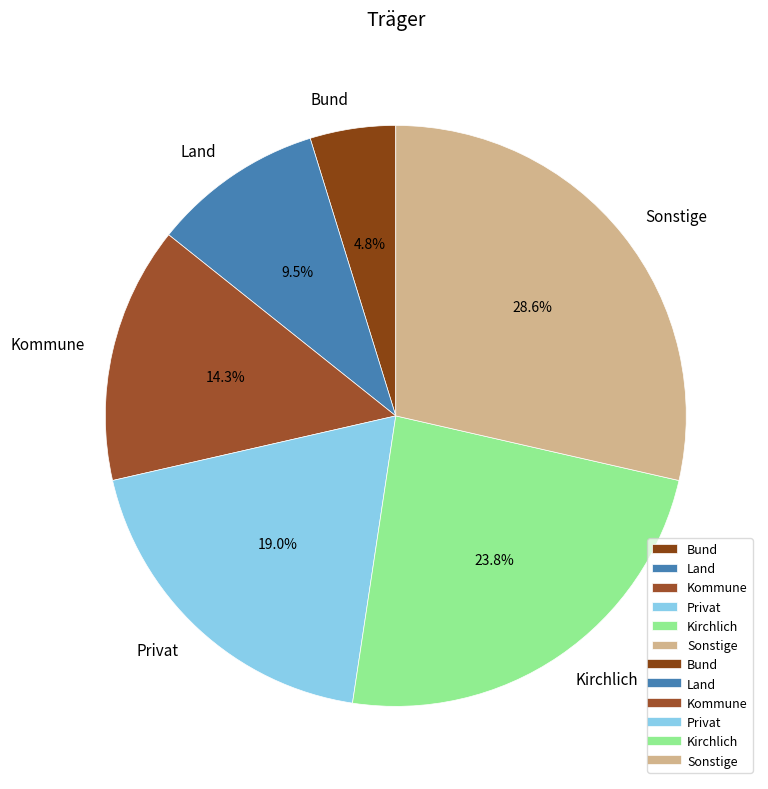

Which has a higher value, Kommune or Land?

Kommune